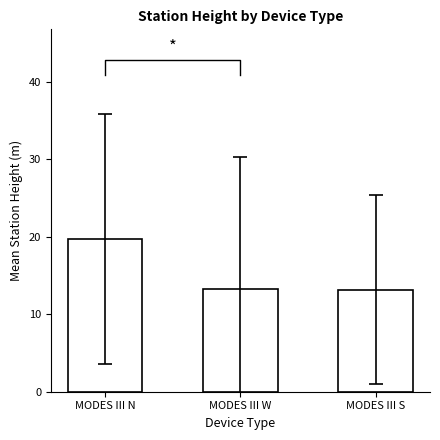

What is the difference between the maximum and second lowest values?

6.4